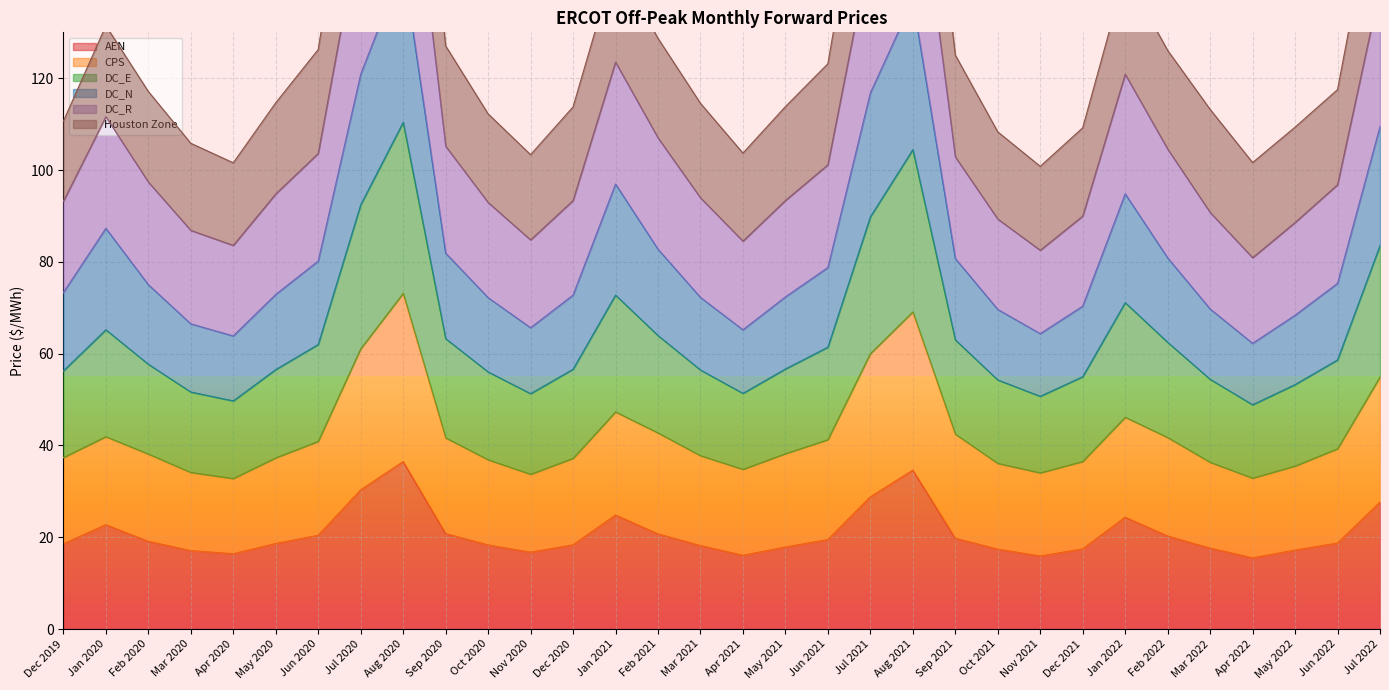

Between Sep 2021 and Jun 2022, which series saw the biggest shift?

DC_R